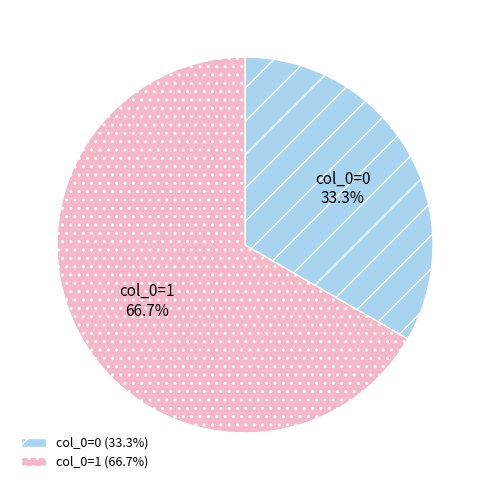

What is the smallest slice in the pie chart?

col_0=0 (33.3%)